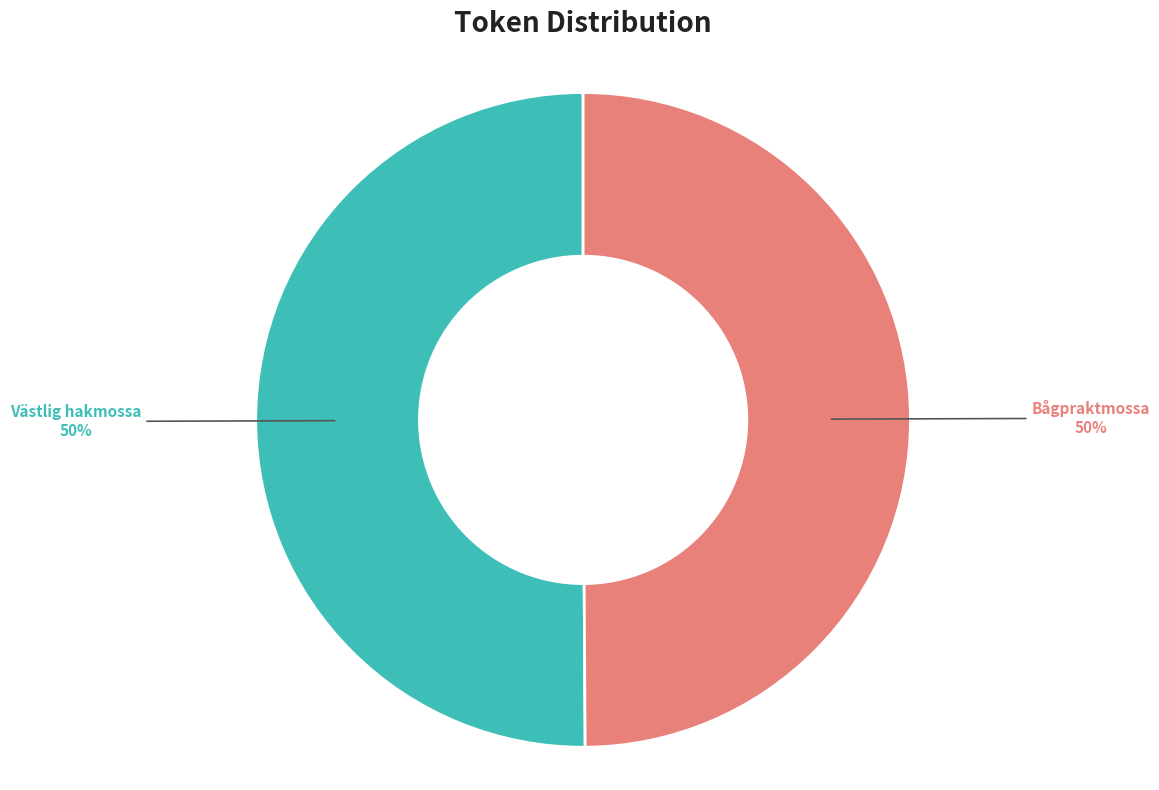

Is it true that Västlig hakmossa is 62% of the pie?

False